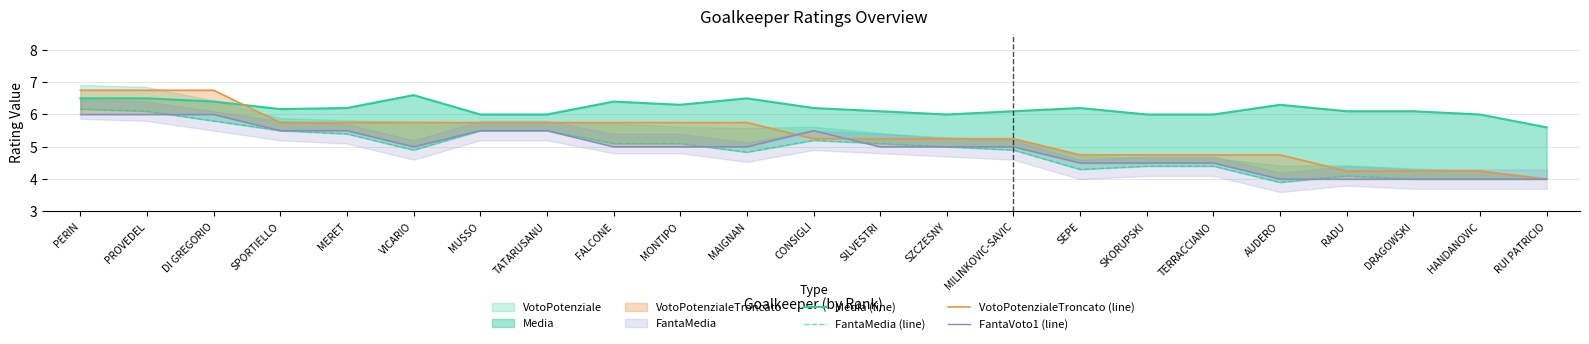

Where is FantaMedia (line) nearest to the value 5?

SZCZESNY